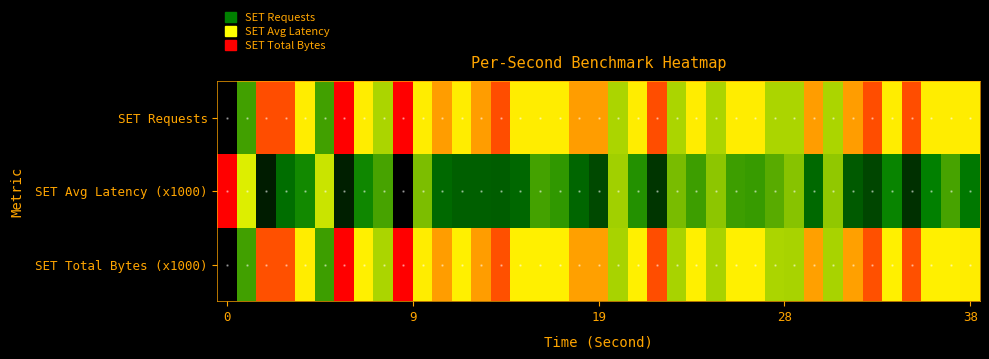

How many series are shown in this chart?

3